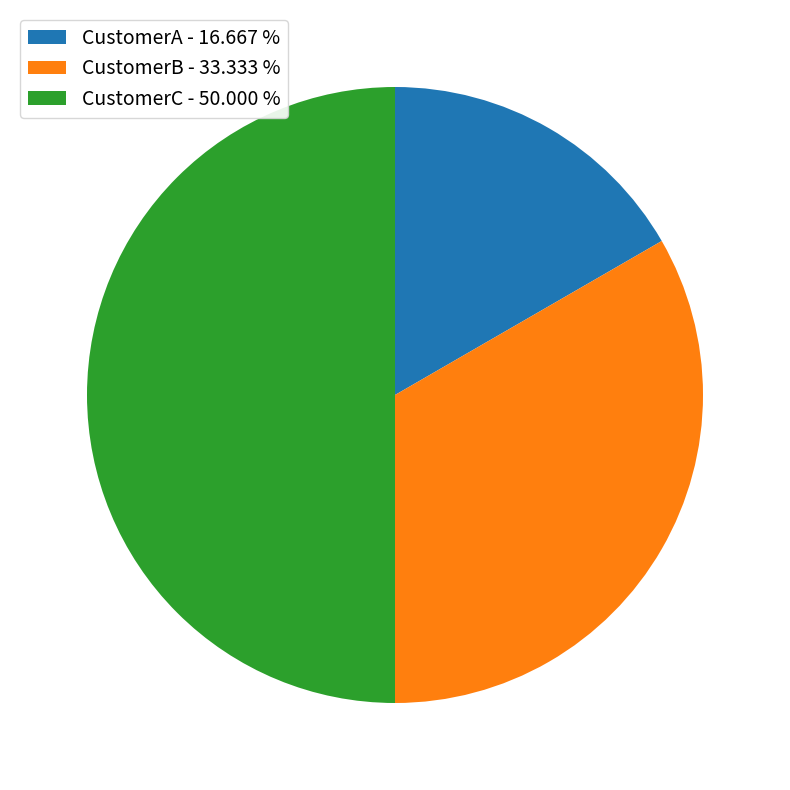

Do CustomerC - 50.000 % and CustomerA - 16.667 % together represent more than half of the pie?

Yes